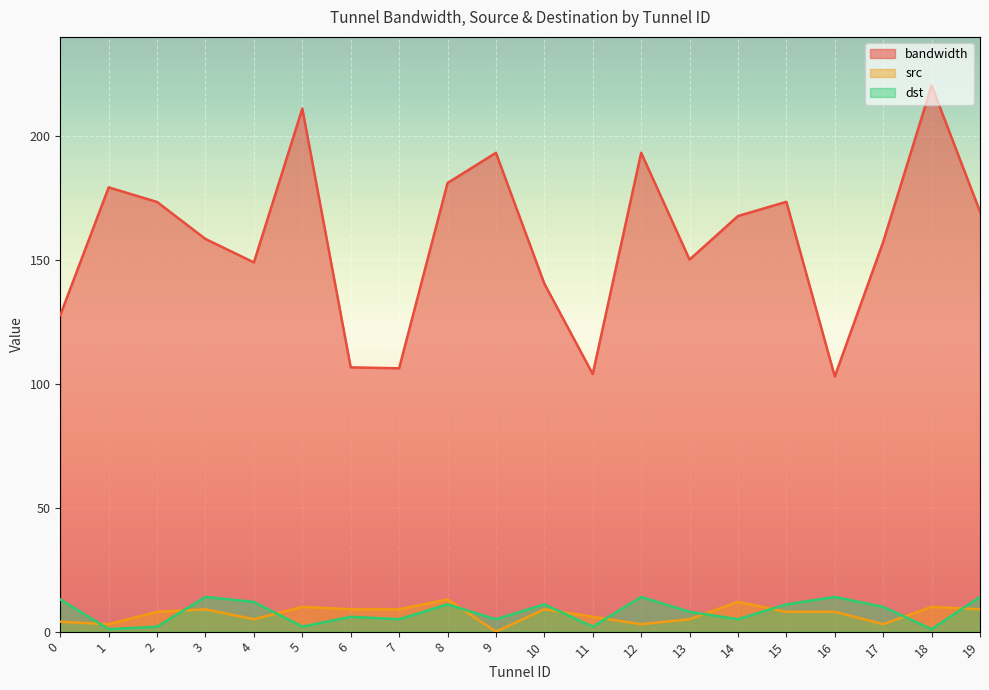

How many lines are shown in the chart?

3